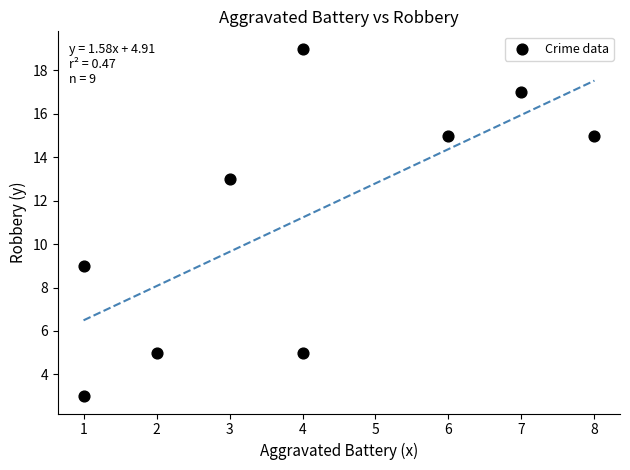

What is the average X value?

4